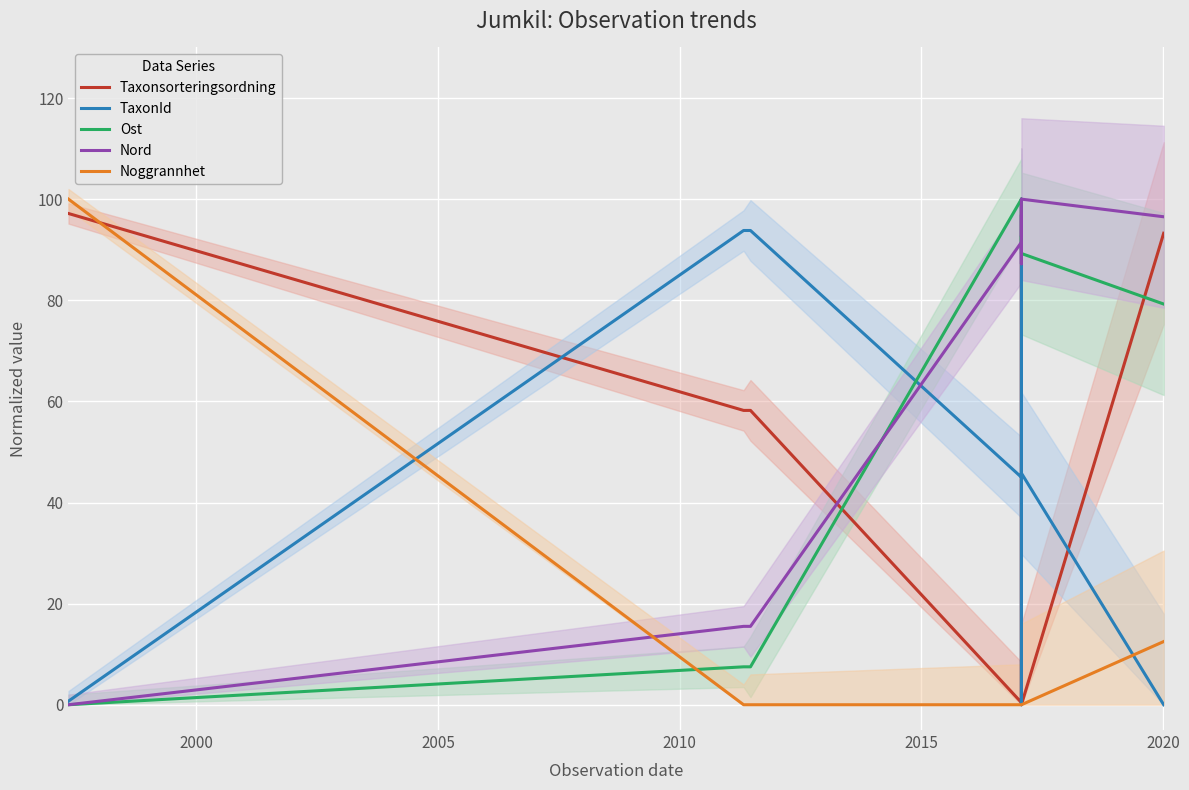

After their last crossing, which series has the higher values: Noggrannhet or Nord?

Nord